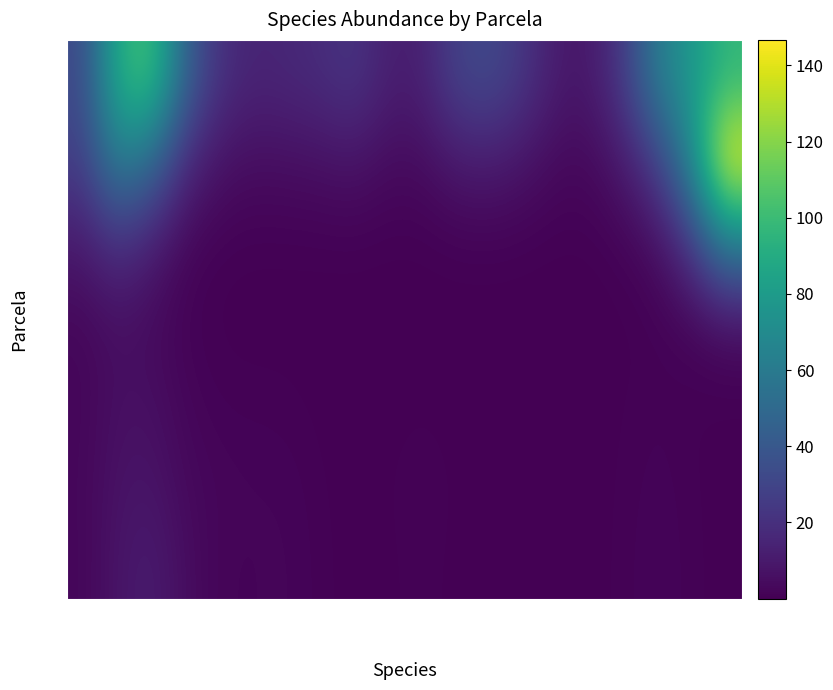

Which has a higher value, CYNFLE or ASTGRA?

ASTGRA